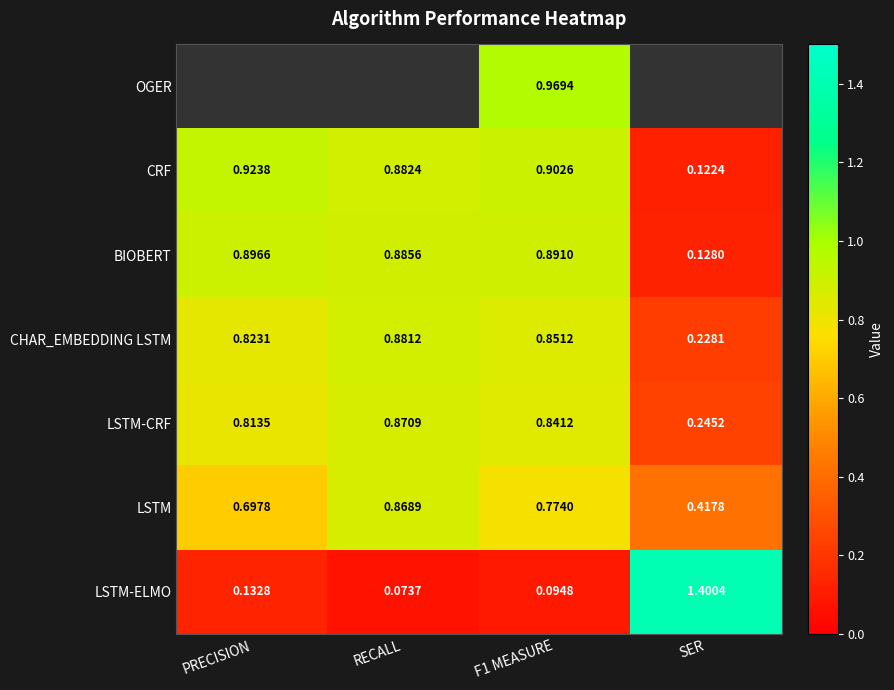

At which label is CHAR_EMBEDDING LSTM closest to 0?

SER